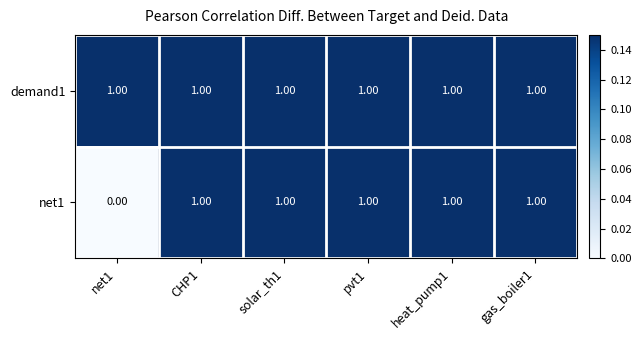

What is the sum of all demand1 values?

6